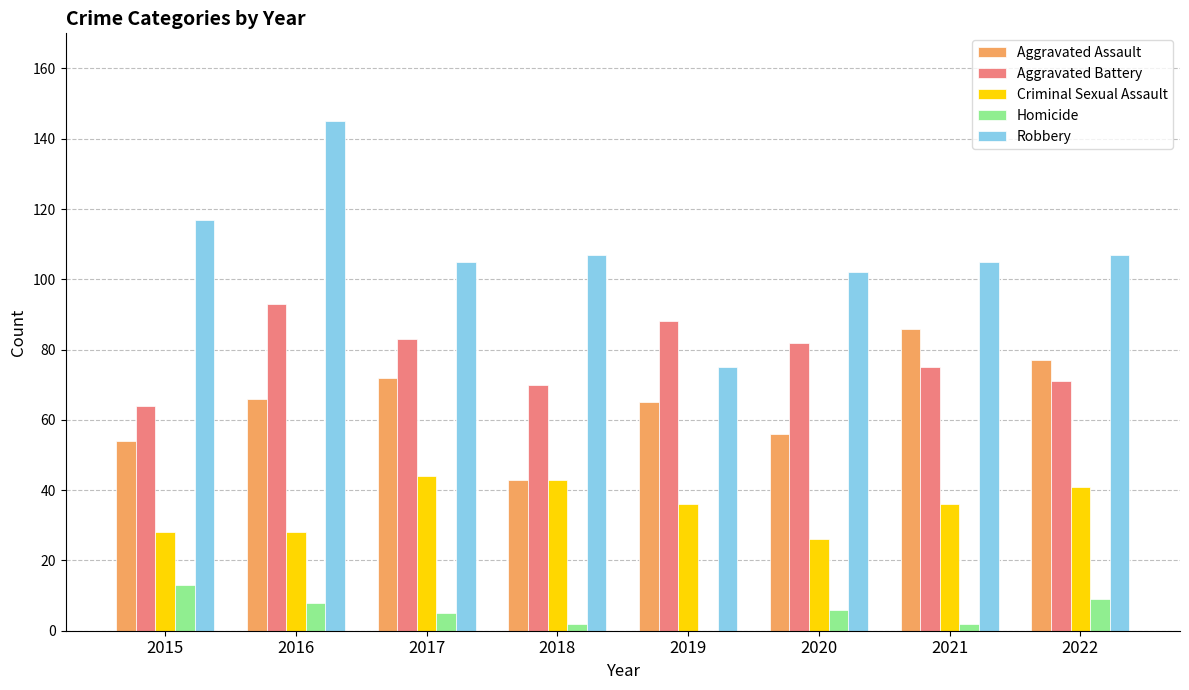

What is the difference between the Aggravated Assault values at 2022 and 2016?

11